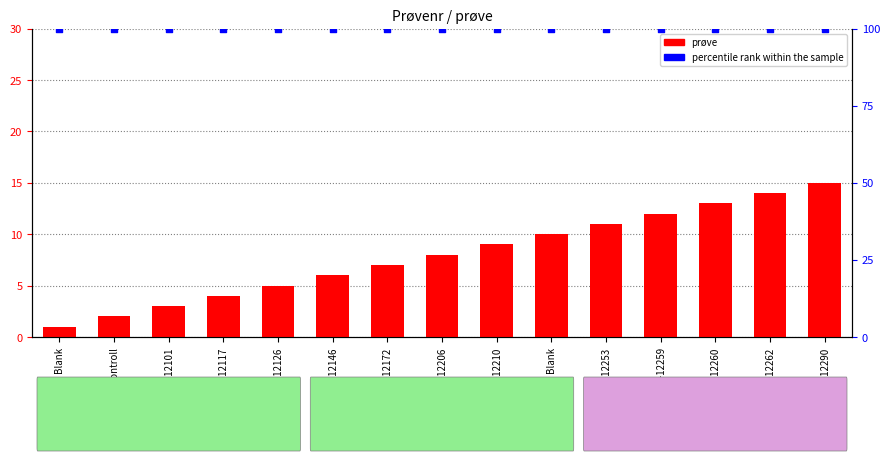

Which series contains the lowest Y value?

prøve